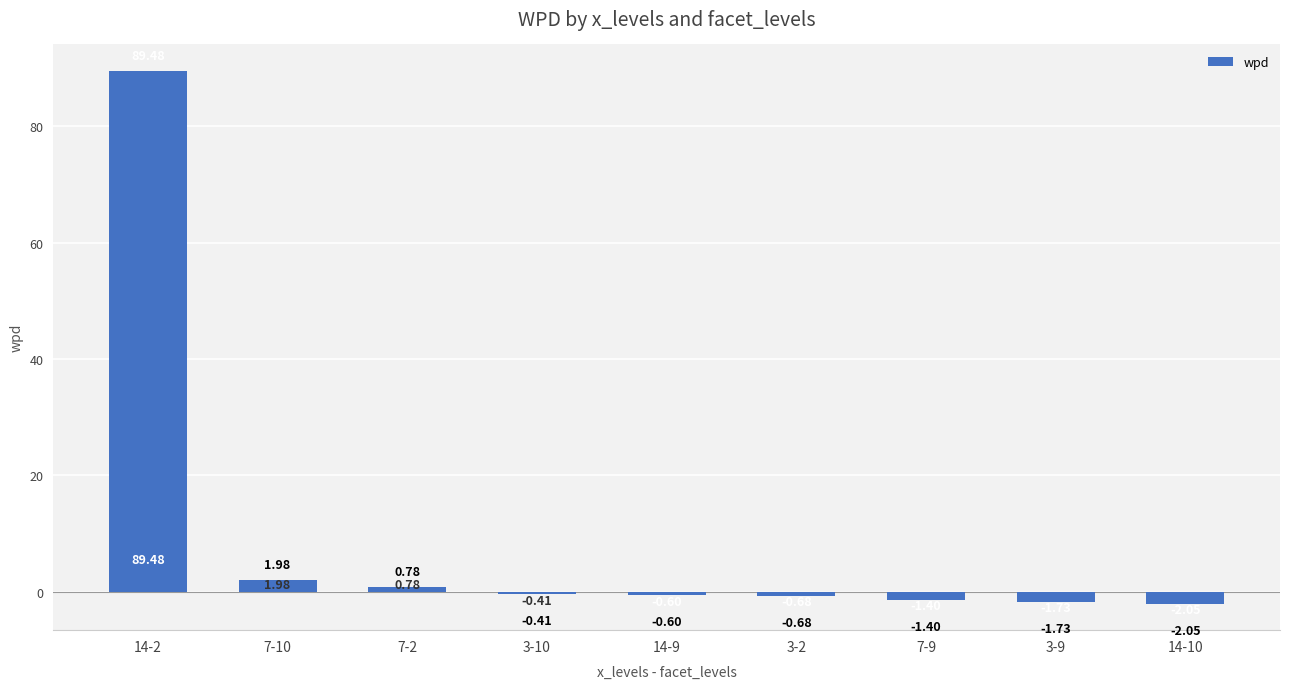

What is the change in value from 7-10 to 3-2?

-2.7